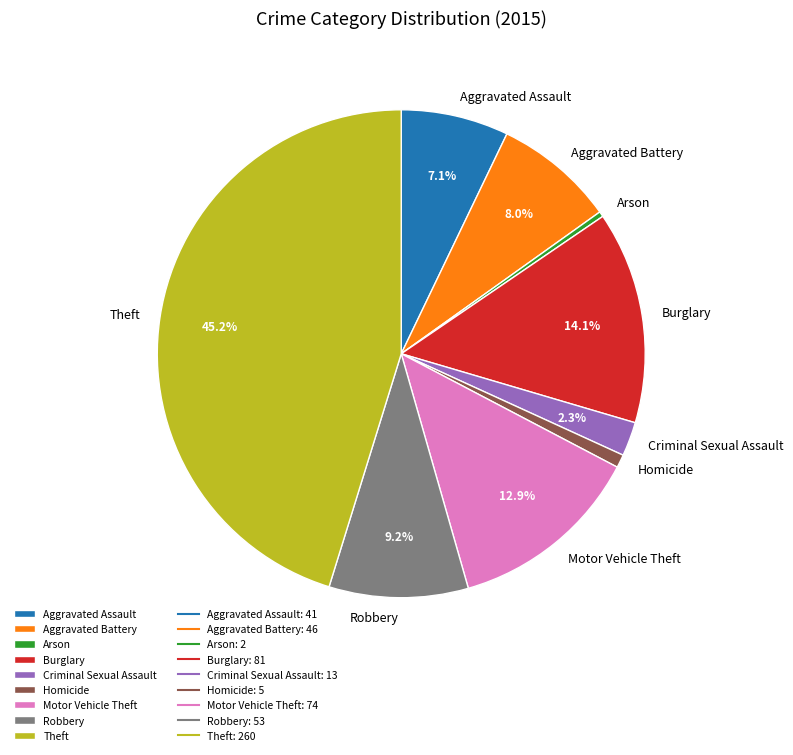

To the nearest percent, what is the difference between the Homicide and Aggravated Assault slice percentages?

6%